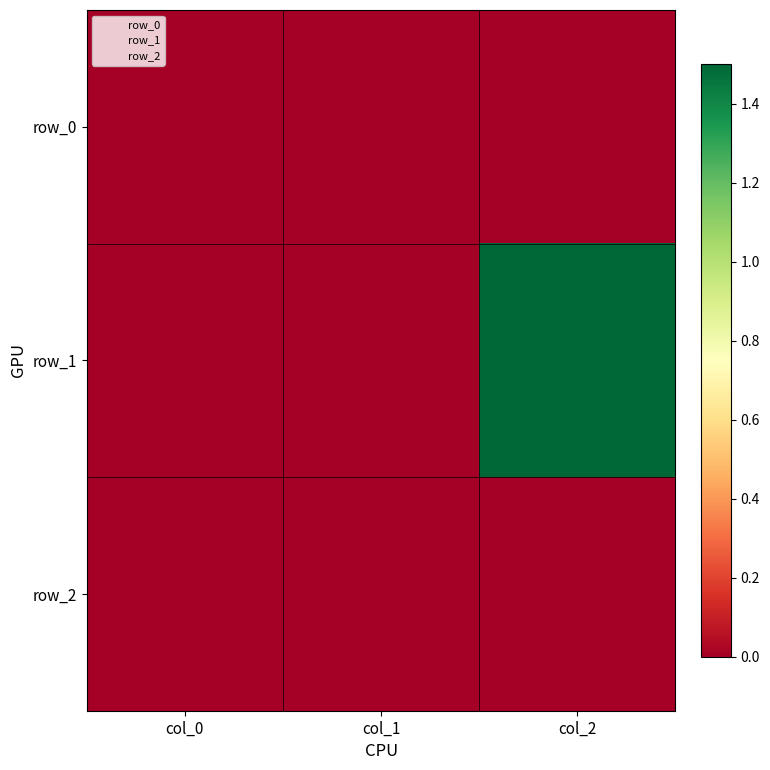

What is the spread (max minus min) of values at col_2?

1.5